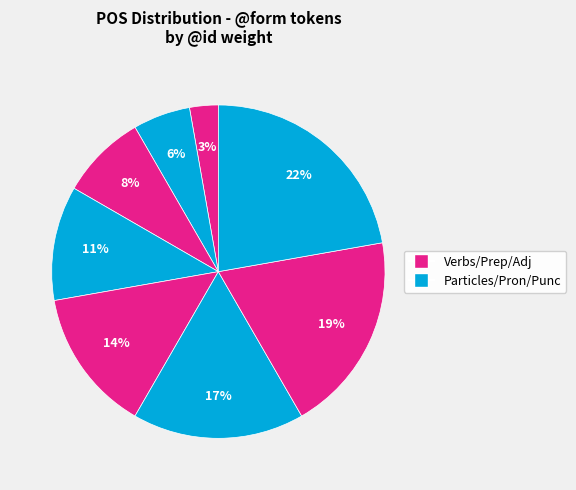

Count the number of slices in the pie.

8